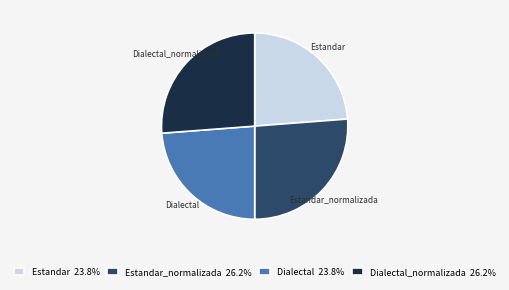

Is the sum of Dialectal_normalizada and Estandar_normalizada greater than half?

Yes